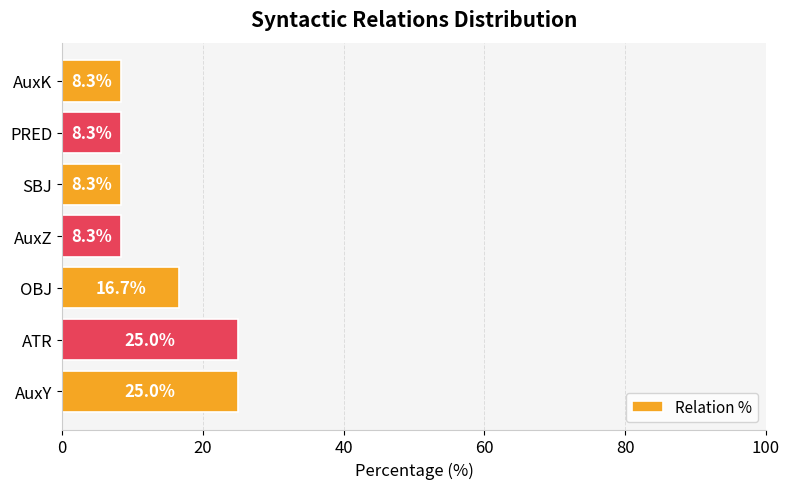

What is the maximum value shown in the chart?

25.0